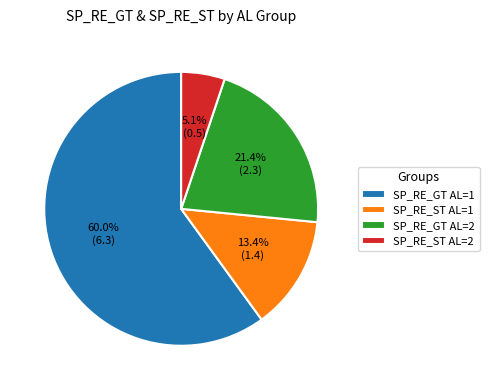

Rank the categories by value from highest to lowest.

SP_RE_GT AL=1, SP_RE_GT AL=2, SP_RE_ST AL=1, SP_RE_ST AL=2